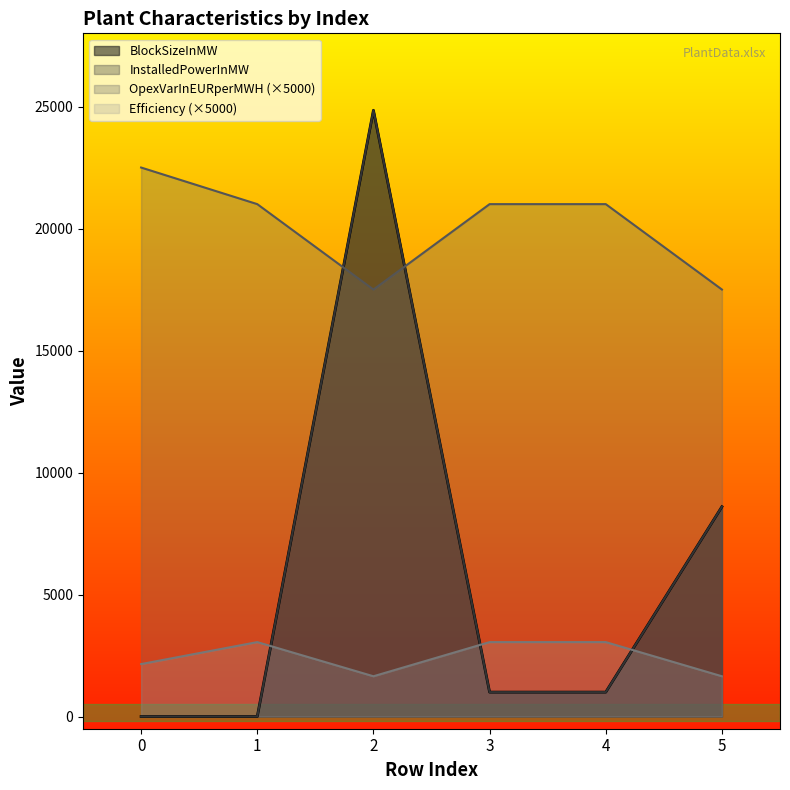

What is the total value across all series at 4?

26050.0